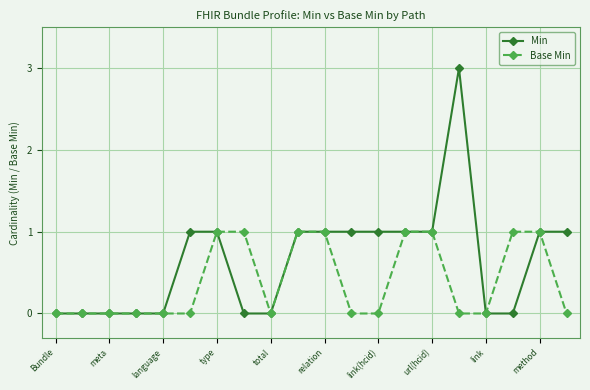

Does the chart display data point markers on the line(s)?

Yes